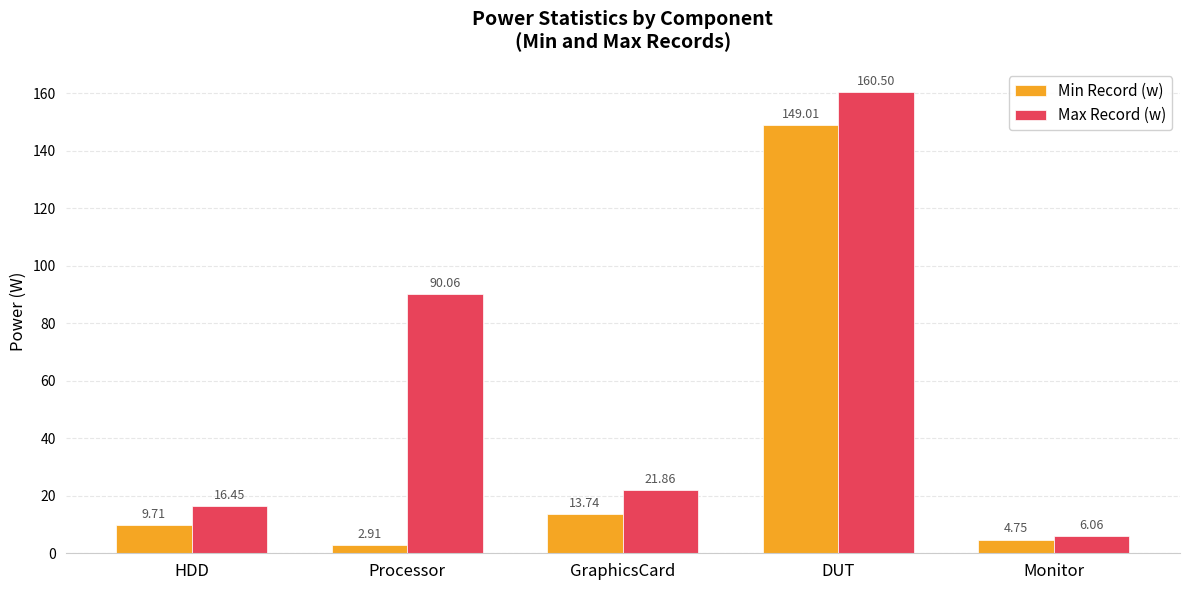

What is the label of the 3rd bar from the right?

GraphicsCard